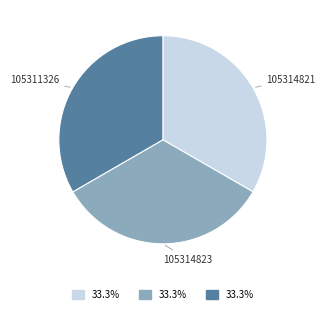

How many segments does this pie chart have?

3